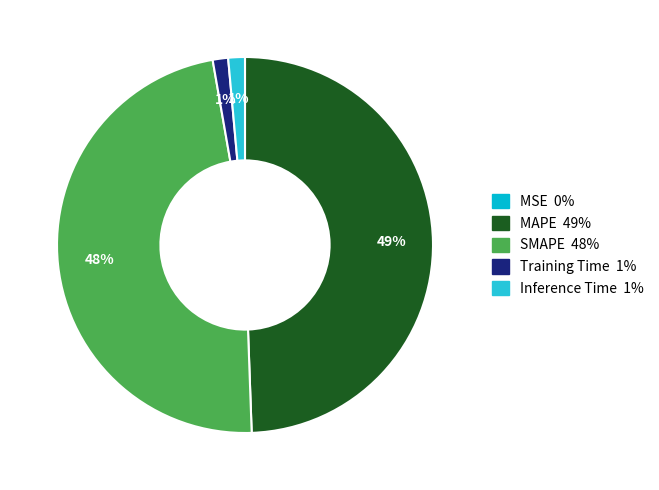

The MAPE slice represents 49% of the pie. True or false?

True